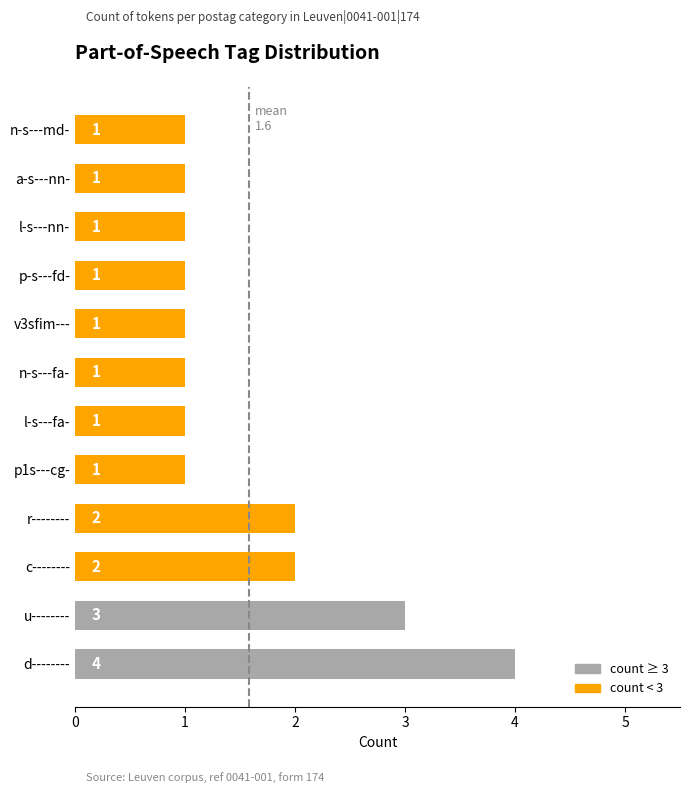

What is the ratio of the value at p-s---fd- to the value at v3sfim---?

1.0